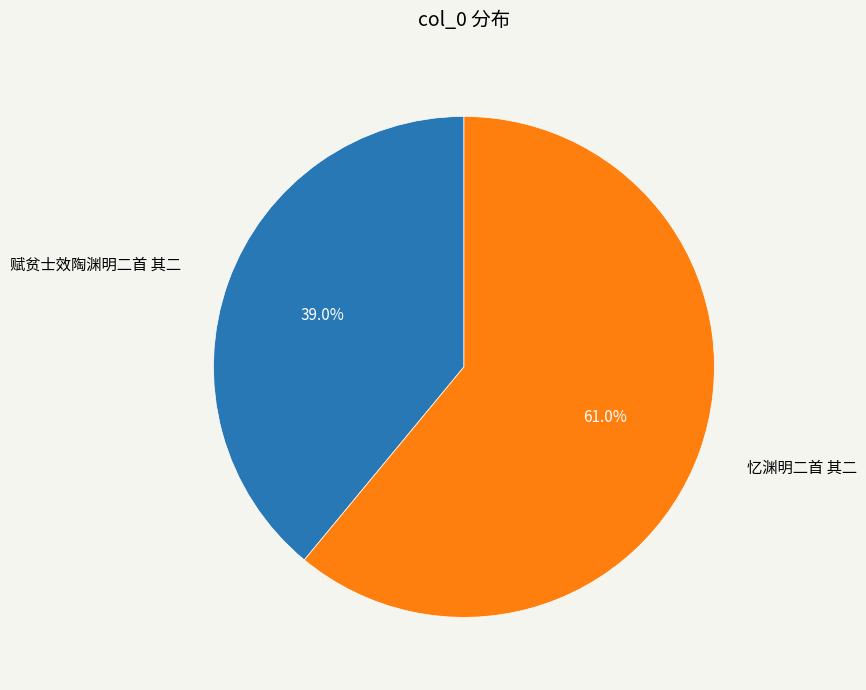

True or false: 赋贫士效陶渊明二首 其二 accounts for 39% of the total.

True